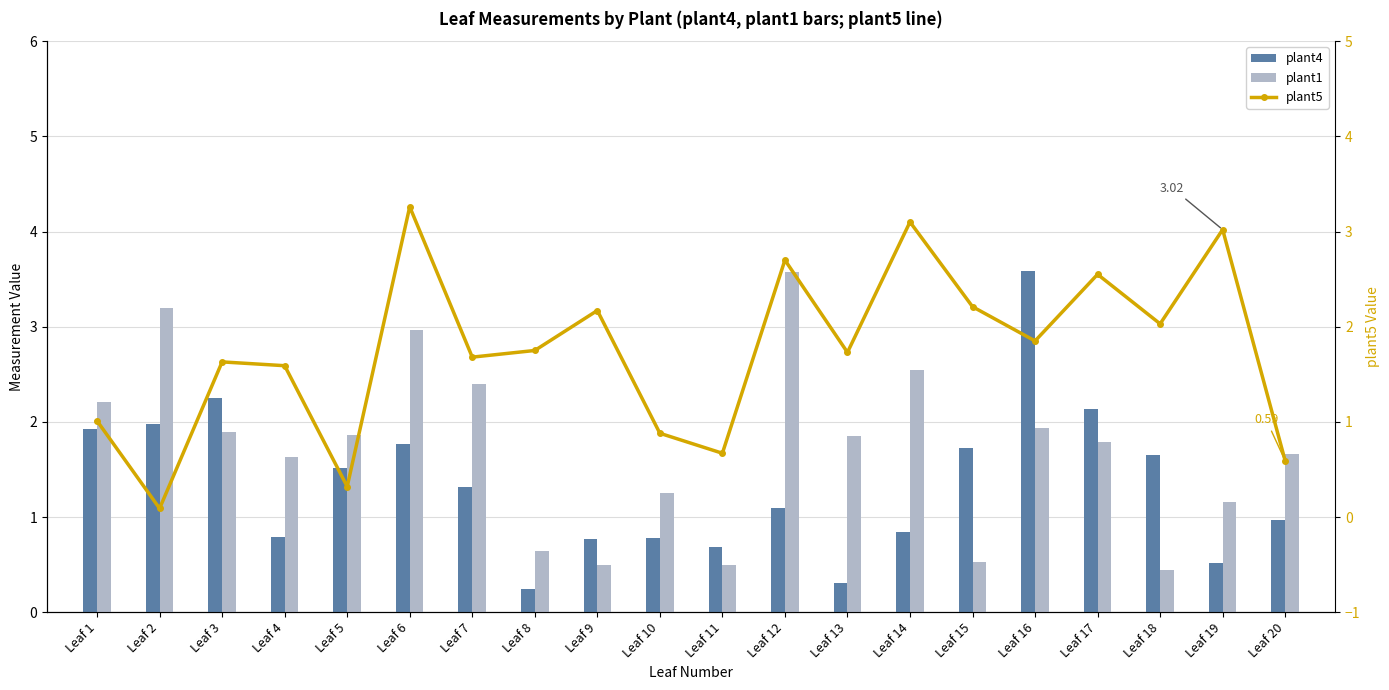

What is the difference between the second highest and second lowest values in the plant1 series?

2.7